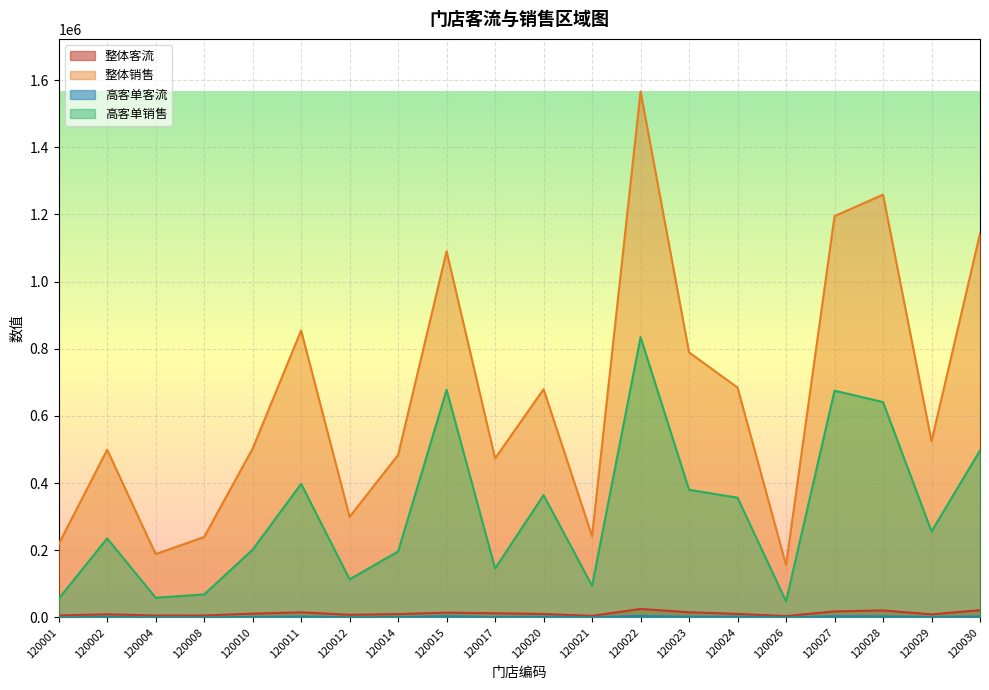

What is the total value across all series at 120027?

1891171